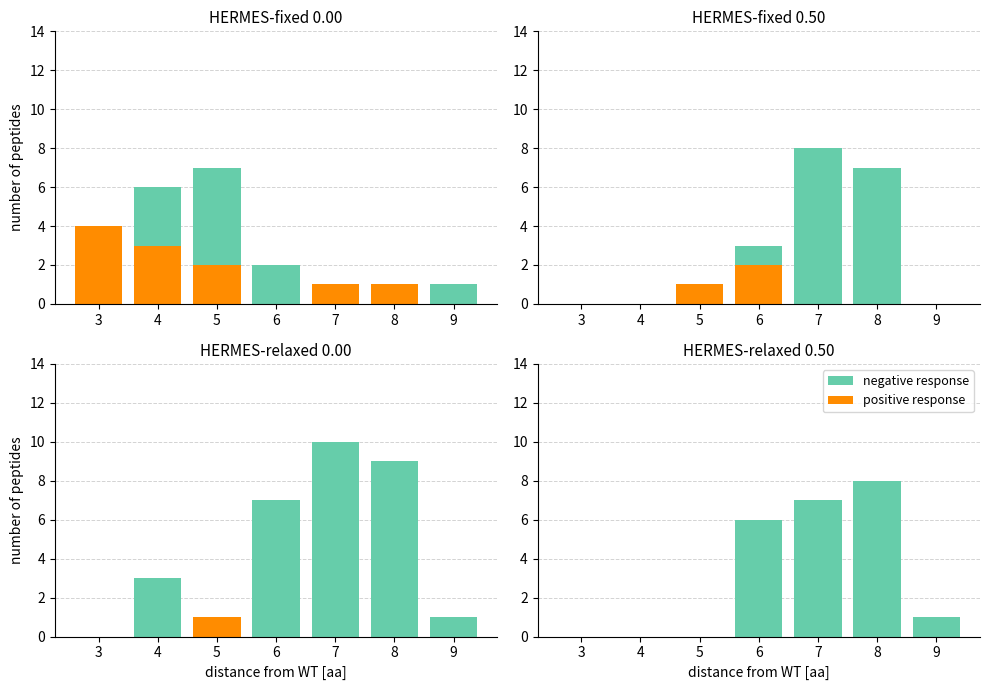

At which category is the sum across all series the highest?

8